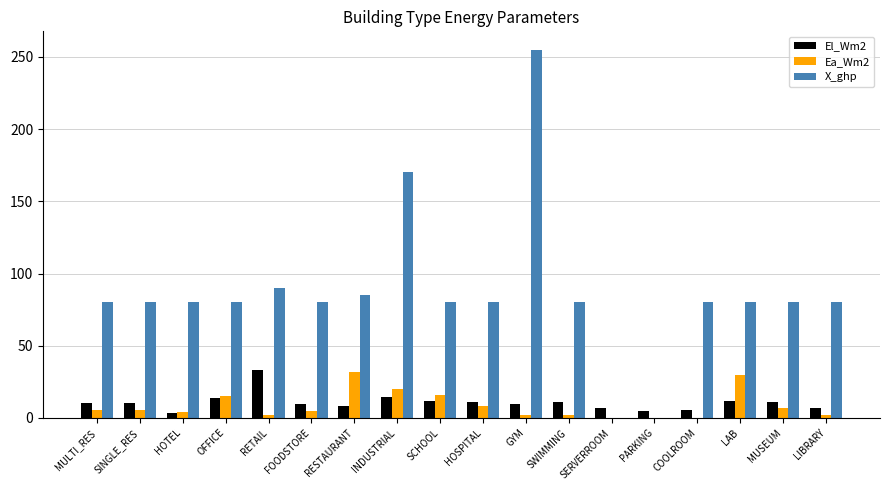

At which label does X_ghp reach its peak?

GYM